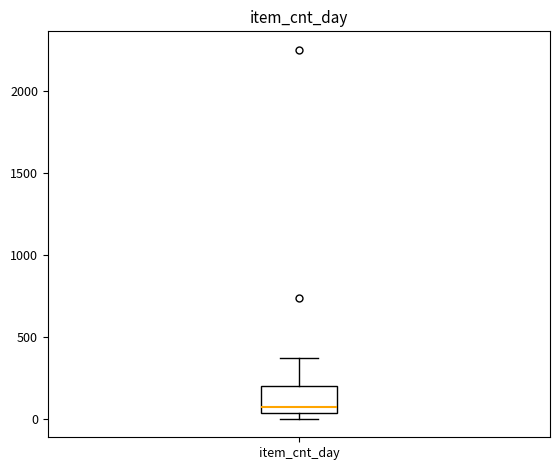

Read this box plot against the y-axis: the position of the median line, the range covered by the box, and the ends of both whiskers. The values are not printed on the chart, so give them approximately, as read against the axis.

median 100, box 50 to 200, whiskers 0 to 350